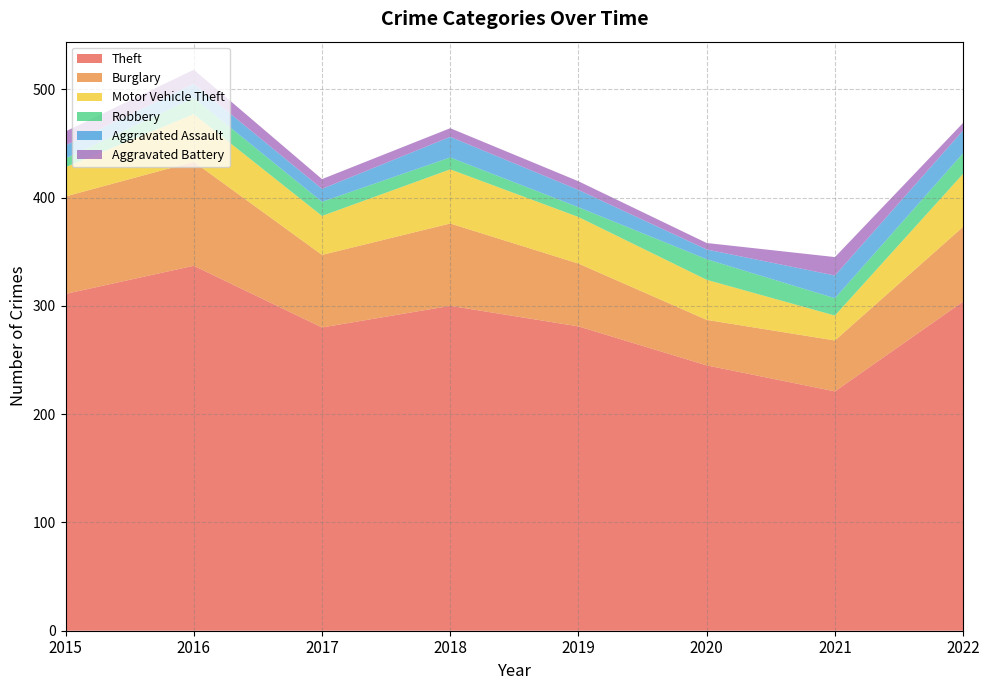

Reading right to left, extract all data points from this chart.

Theft: 2022=304	2021=221	2020=245	2019=281	2018=300	2017=280	2016=337	2015=311
Burglary: 2022=69	2021=47	2020=42	2019=58	2018=76	2017=67	2016=96	2015=90
Motor Vehicle Theft: 2022=49	2021=23	2020=37	2019=43	2018=50	2017=36	2016=44	2015=27
Robbery: 2022=19	2021=16	2020=19	2019=9	2018=11	2017=13	2016=15	2015=8
Aggravated Assault: 2022=21	2021=21	2020=9	2019=16	2018=19	2017=12	2016=13	2015=12
Aggravated Battery: 2022=7	2021=17	2020=6	2019=8	2018=8	2017=9	2016=13	2015=13